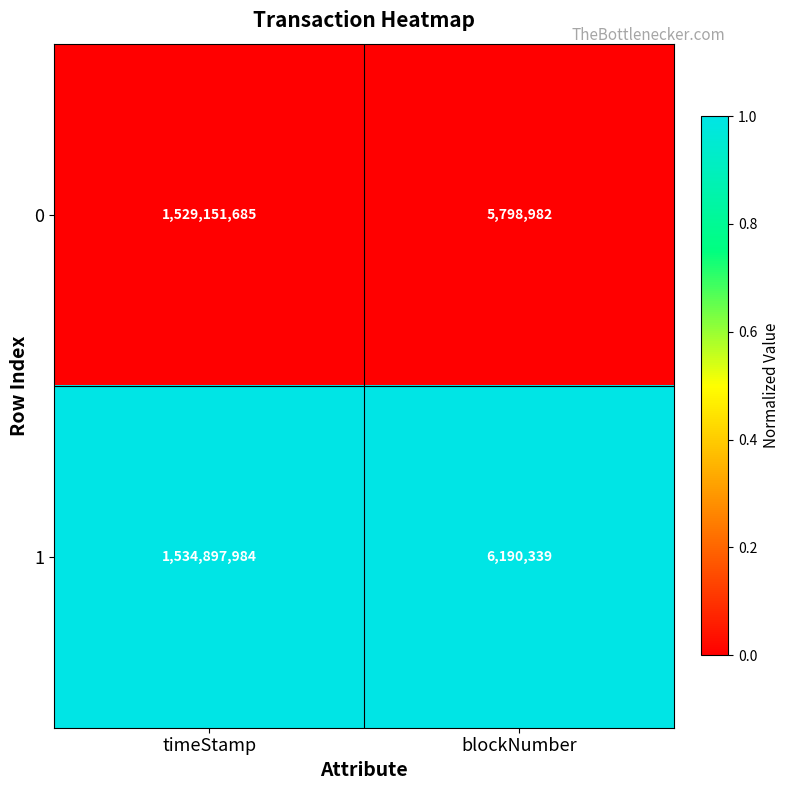

Rank the series by their average value, from lowest to highest.

0, 1